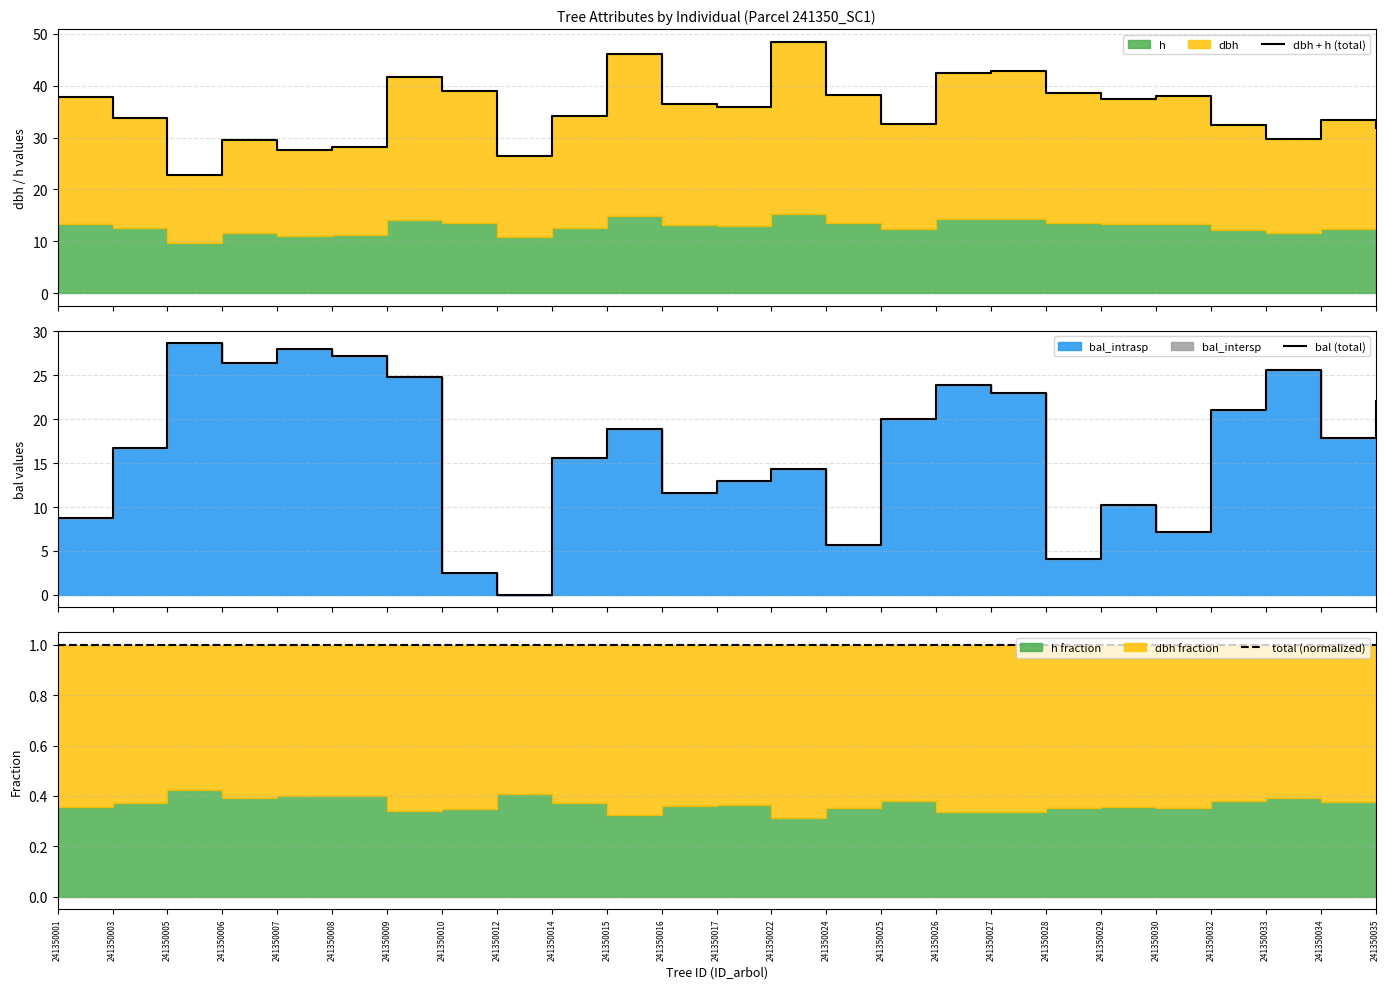

The value of total (normalized) at 241350012 is 1.4. True or false?

False